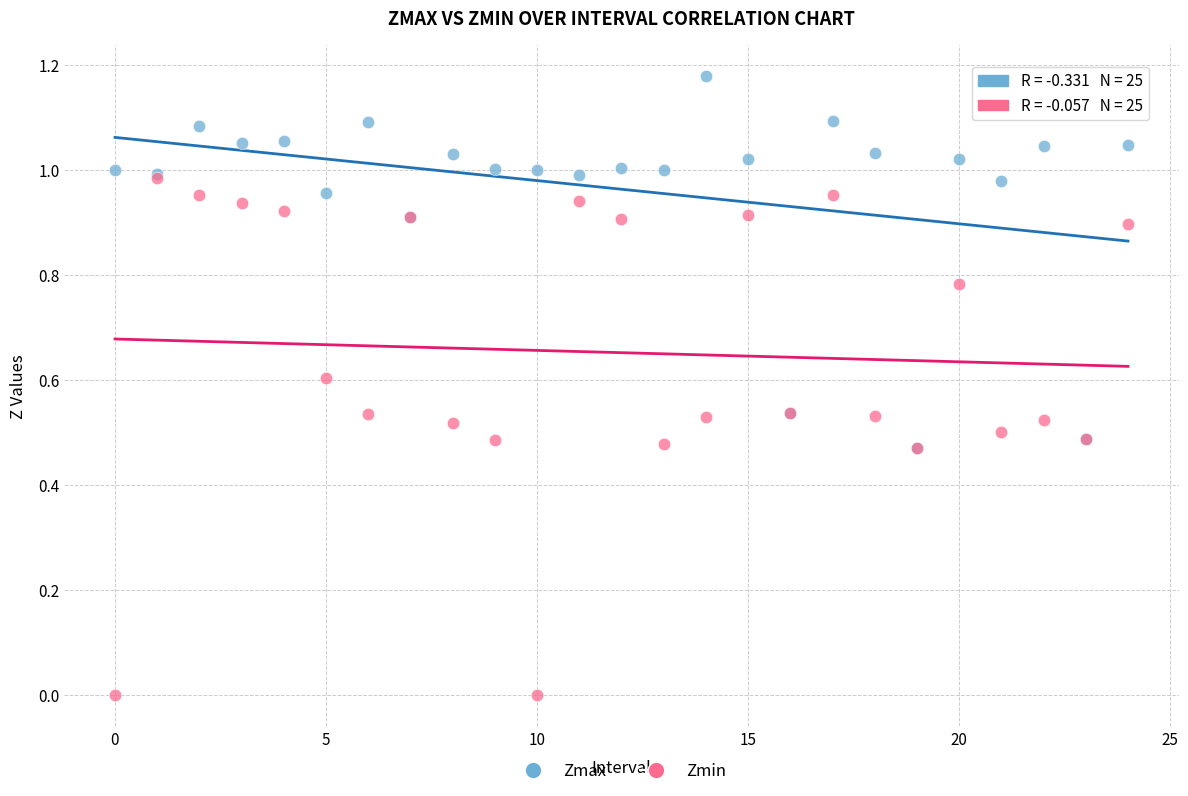

Which series reaches the maximum Y coordinate?

Zmax